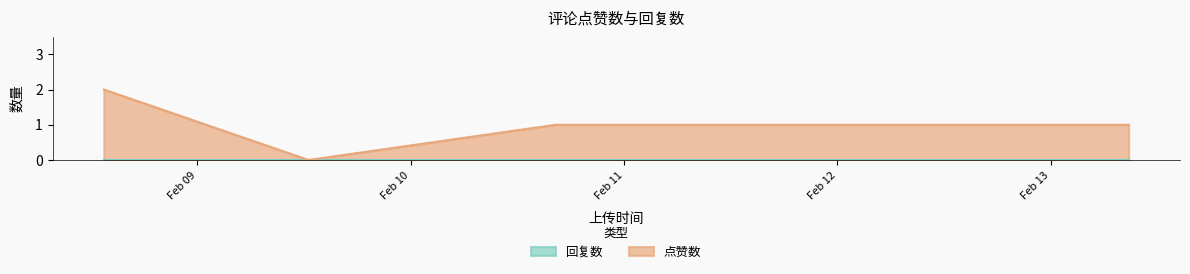

True or false: 回复数 and 点赞数 cross at least once.

False